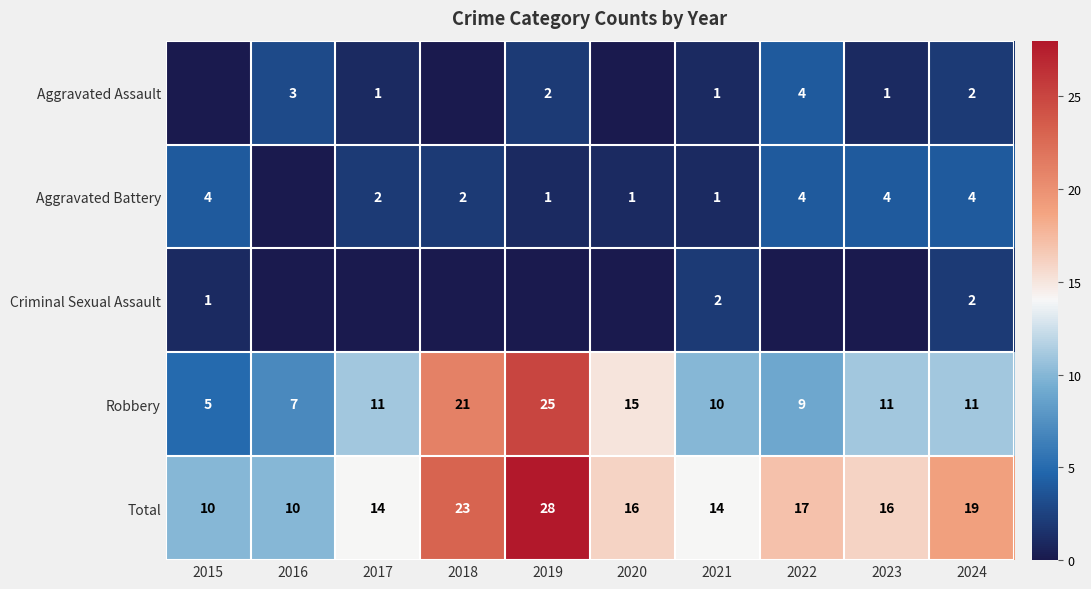

How many categories are shown in the chart?

10